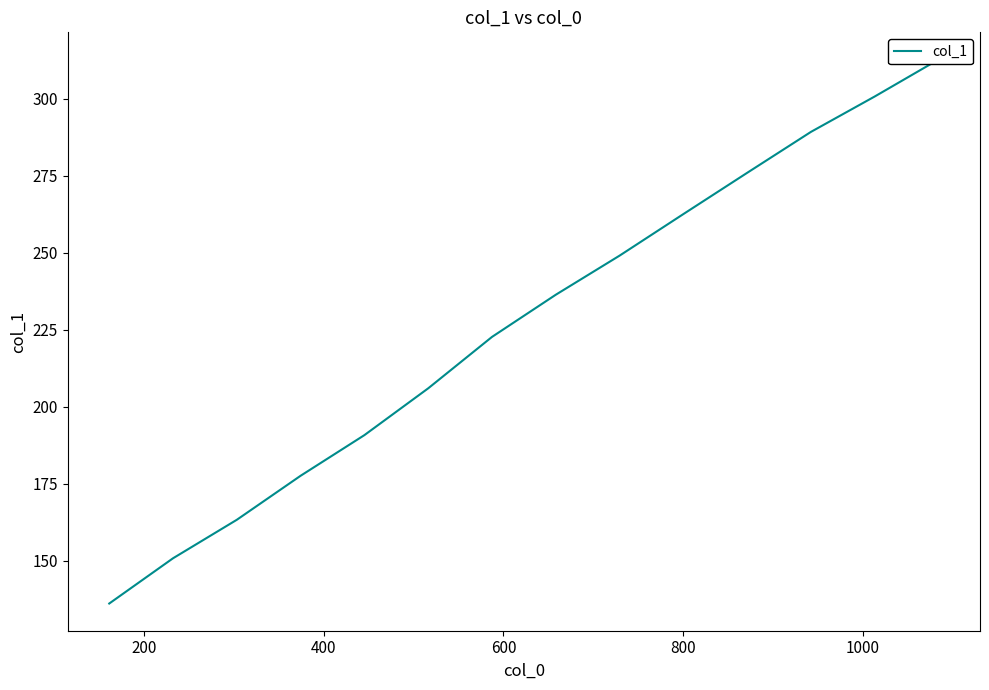

True or false: the data has more than 2 interior local peaks.

False